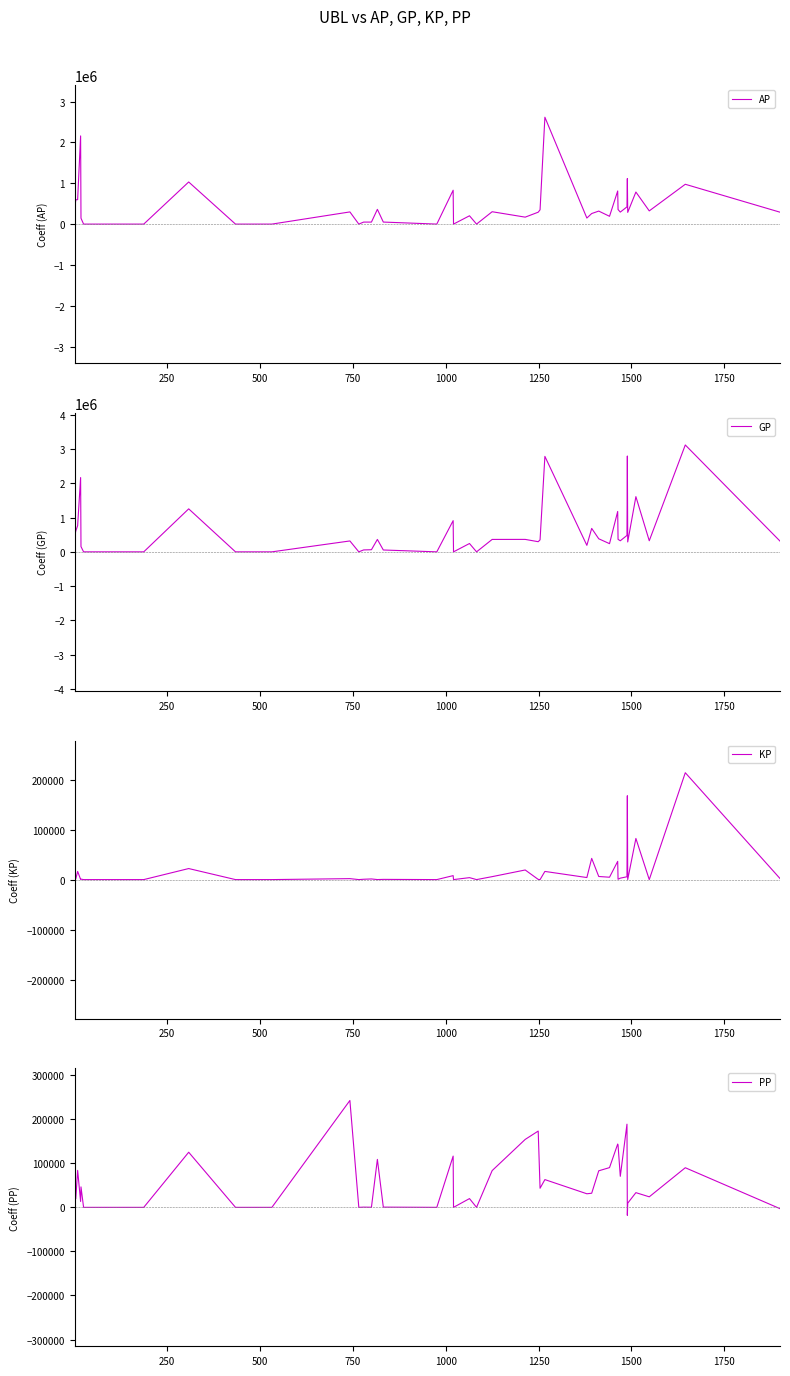

True or false: KP and AP cross at least once.

False